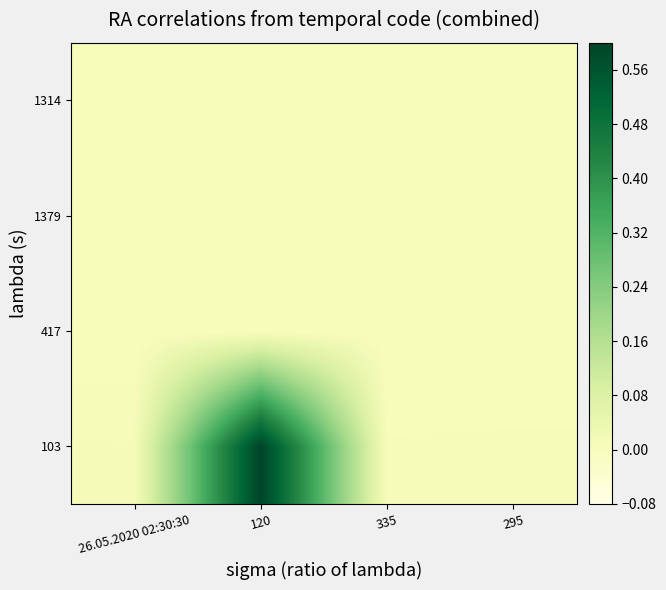

Reading left to right, transcribe all the data shown in this chart.

103: 26.05.2020 02:30:30=0.0	120=0.6	335=0.0	295=0.0
417: 26.05.2020 02:30:30=0.0	120=0.0	335=0.0	295=0.0
1379: 26.05.2020 02:30:30=0.0	120=0.0	335=0.0	295=0.0
1314: 26.05.2020 02:30:30=0.0	120=0.0	335=0.0	295=0.0